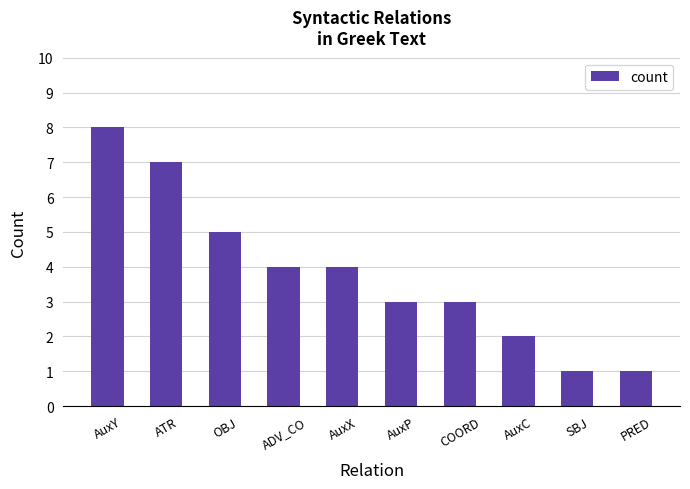

What is the maximum value shown in the chart?

8